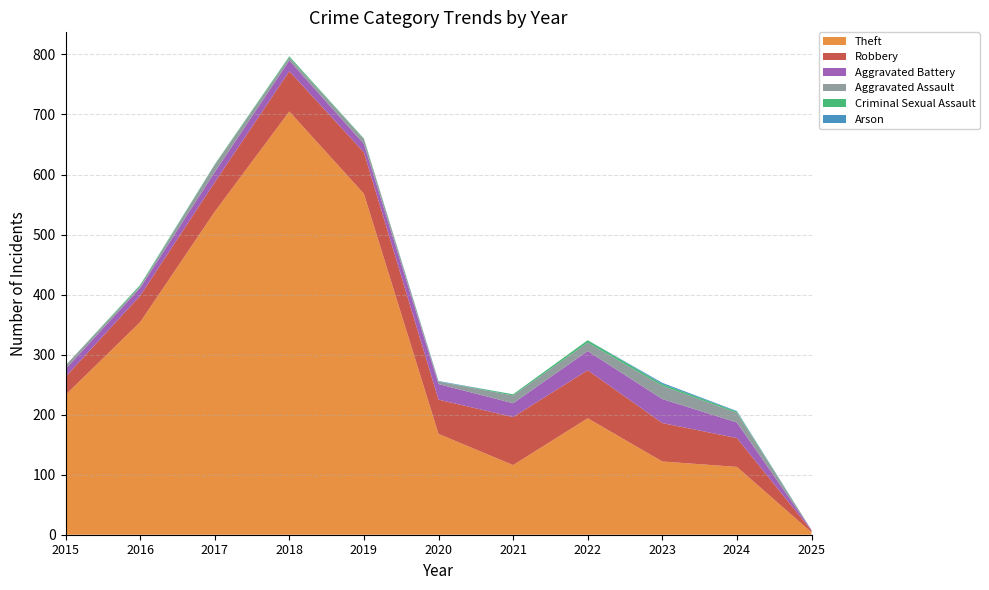

Reading left to right, what are all the values shown in this chart?

Theft: 2015=233	2016=354	2017=538	2018=705	2019=568	2020=168	2021=116	2022=194	2023=122	2024=113	2025=4
Robbery: 2015=30	2016=44	2017=49	2018=67	2019=69	2020=57	2021=80	2022=80	2023=64	2024=48	2025=3
Aggravated Battery: 2015=13	2016=13	2017=17	2018=18	2019=14	2020=26	2021=23	2022=32	2023=40	2024=26	2025=1
Aggravated Assault: 2015=6	2016=3	2017=12	2018=5	2019=8	2020=4	2021=13	2022=14	2023=22	2024=16	2025=0
Criminal Sexual Assault: 2015=0	2016=2	2017=1	2018=2	2019=1	2020=0	2021=2	2022=4	2023=3	2024=2	2025=0
Arson: 2015=0	2016=0	2017=0	2018=0	2019=0	2020=1	2021=0	2022=0	2023=2	2024=1	2025=0